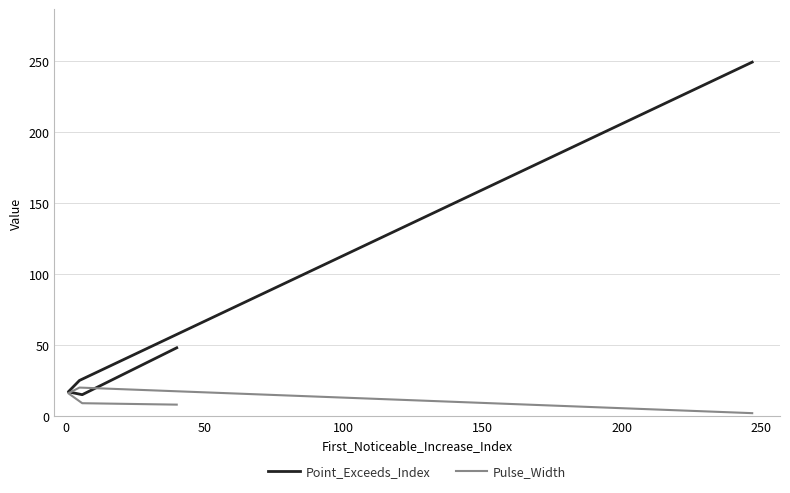

Is the value of Pulse_Width at 0 greater than the value of Point_Exceeds_Index at 0?

No